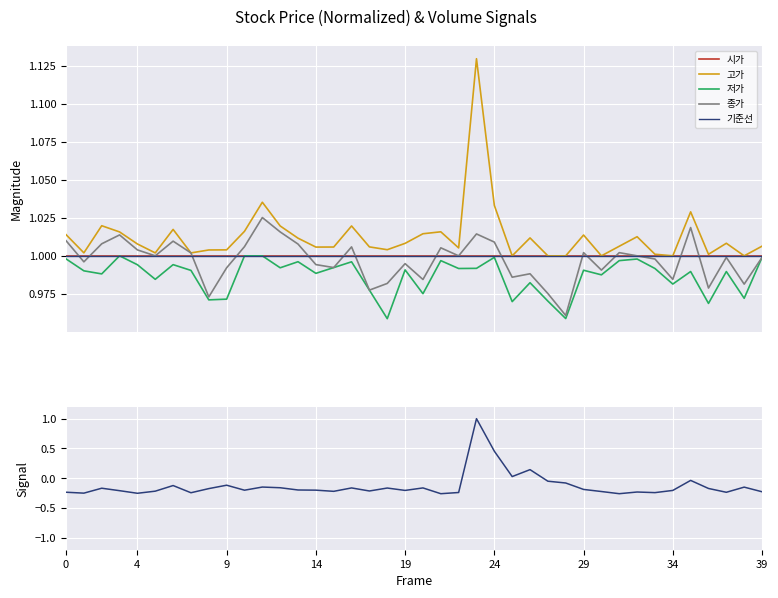

Reading right to left, list all the values displayed in this chart.

시가: 1.0	1.0	1.0	1.0	1.0	1.0	1.0	1.0	1.0	1.0	1.0	1.0	1.0	1.0	1.0	1.0	1.0	1.0	1.0	1.0	1.0	1.0	1.0	1.0	1.0	1.0	1.0	1.0	1.0	1.0	1.0	1.0	1.0	1.0	1.0	1.0	1.0	1.0	1.0	1.0
고가: 1.0	1.0	1.0	1.0	1.0	1.0	1.0	1.0	1.0	1.0	1.0	1.0	1.0	1.0	1.0	1.0	1.1	1.0	1.0	1.0	1.0	1.0	1.0	1.0	1.0	1.0	1.0	1.0	1.0	1.0	1.0	1.0	1.0	1.0	1.0	1.0	1.0	1.0	1.0	1.0
저가: 1.0	1.0	1.0	1.0	1.0	1.0	1.0	1.0	1.0	1.0	1.0	1.0	1.0	1.0	1.0	1.0	1.0	1.0	1.0	1.0	1.0	1.0	1.0	1.0	1.0	1.0	1.0	1.0	1.0	1.0	1.0	1.0	1.0	1.0	1.0	1.0	1.0	1.0	1.0	1.0
종가: 1.0	1.0	1.0	1.0	1.0	1.0	1.0	1.0	1.0	1.0	1.0	1.0	1.0	1.0	1.0	1.0	1.0	1.0	1.0	1.0	1.0	1.0	1.0	1.0	1.0	1.0	1.0	1.0	1.0	1.0	1.0	1.0	1.0	1.0	1.0	1.0	1.0	1.0	1.0	1.0
기준선: 1.0	1.0	1.0	1.0	1.0	1.0	1.0	1.0	1.0	1.0	1.0	1.0	1.0	1.0	1.0	1.0	1.0	1.0	1.0	1.0	1.0	1.0	1.0	1.0	1.0	1.0	1.0	1.0	1.0	1.0	1.0	1.0	1.0	1.0	1.0	1.0	1.0	1.0	1.0	1.0
거래량: -0.2	-0.1	-0.2	-0.2	-0.0	-0.2	-0.2	-0.2	-0.3	-0.2	-0.2	-0.1	-0.0	0.1	0.0	0.5	1.0	-0.2	-0.3	-0.2	-0.2	-0.2	-0.2	-0.2	-0.2	-0.2	-0.2	-0.2	-0.1	-0.2	-0.1	-0.2	-0.2	-0.1	-0.2	-0.3	-0.2	-0.2	-0.3	-0.2